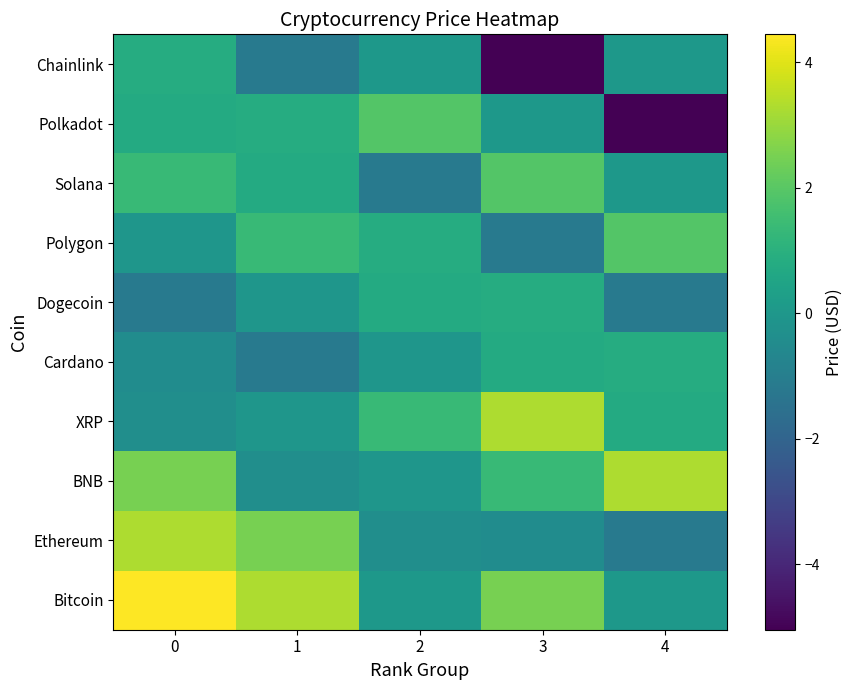

How many series are shown in this chart?

10